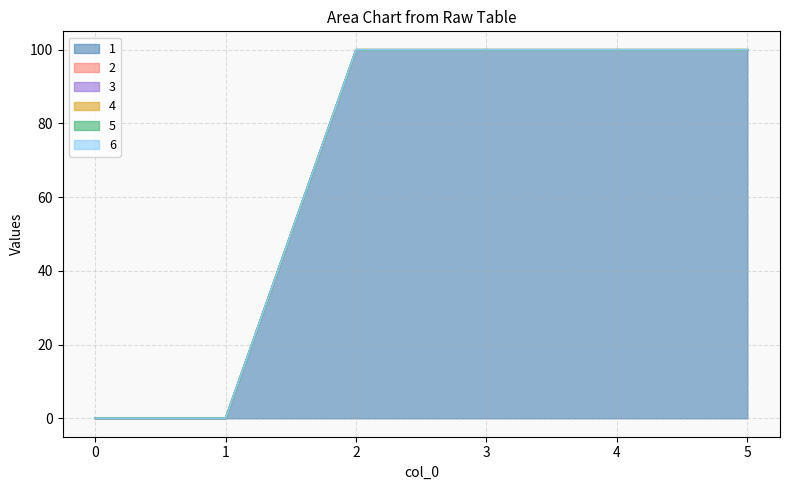

Reading left to right, what are all the values shown in this chart?

1: 0=0	1=0	2=100	3=100	4=100	5=100
2: 0=0	1=0	2=0	3=0	4=0	5=0
3: 0=0	1=0	2=0	3=0	4=0	5=0
4: 0=0	1=0	2=0	3=0	4=0	5=0
5: 0=0	1=0	2=0	3=0	4=0	5=0
6: 0=0	1=0	2=0	3=0	4=0	5=0